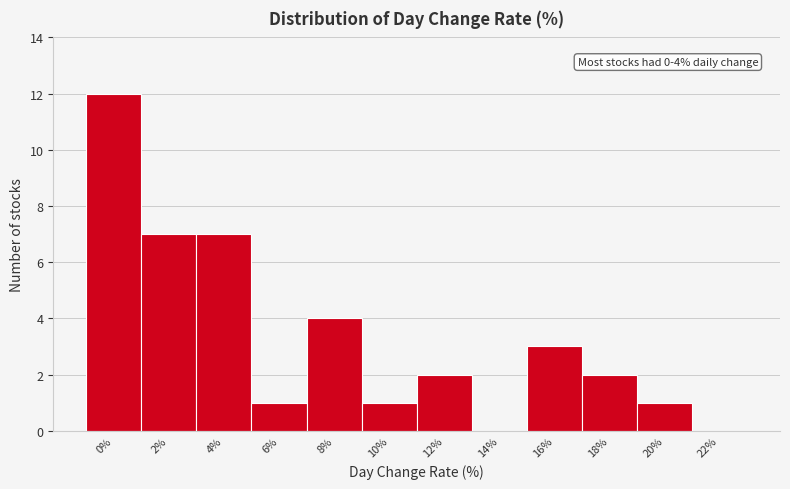

Reading left to right, extract all data points from this chart.

0%=12	2%=7	4%=7	6%=1	8%=4	10%=1	12%=2	14%=0	16%=3	18%=2	20%=1	22%=0